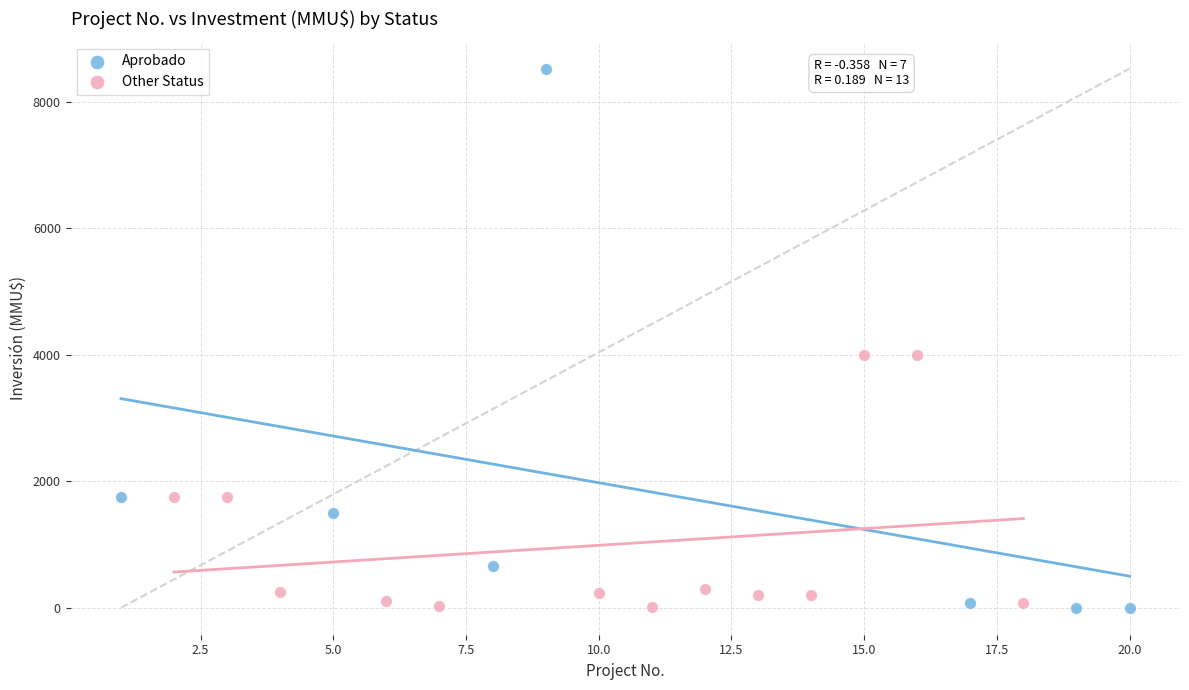

Which series has the widest spread of Y values?

Aprobado